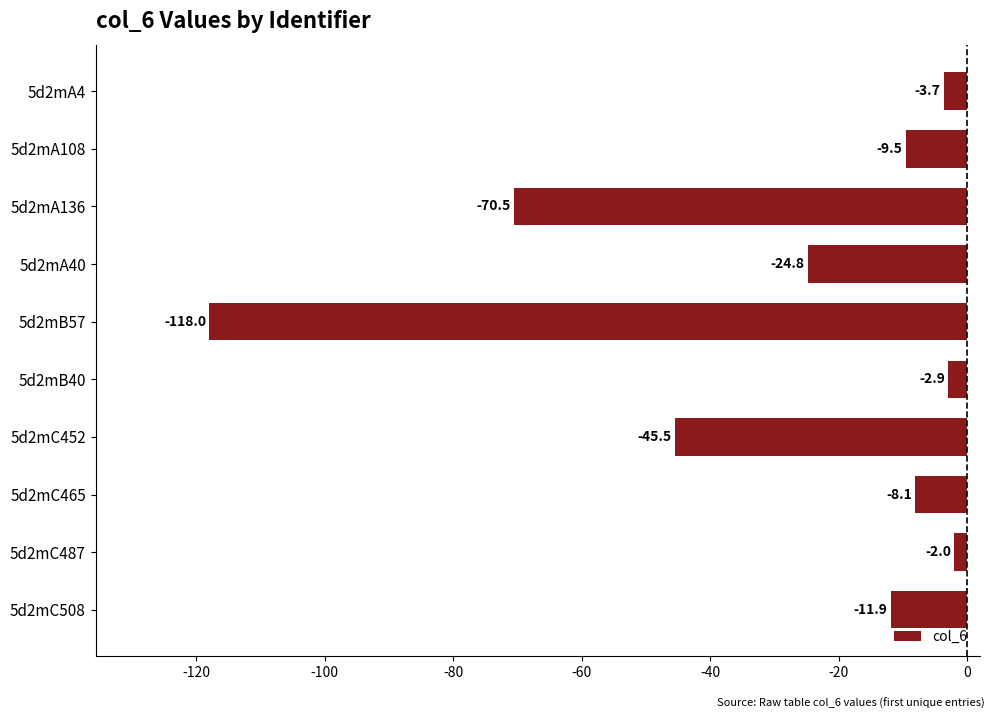

What is the difference between the maximum and minimum values?

116.0